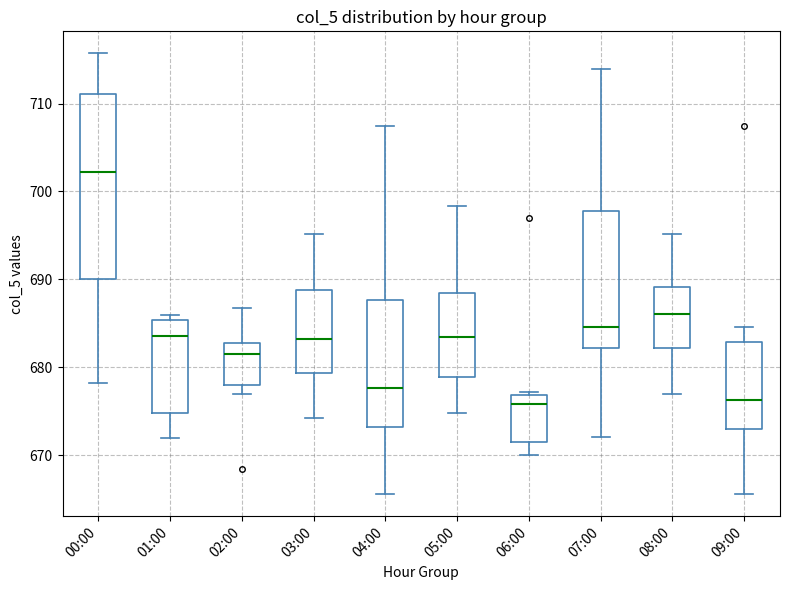

Reading left to right, read every box against the y-axis: the position of its median line, the range the box covers, and the ends of its whiskers. The values are not printed on the chart, so give them approximately, as read against the axis.

00:00: median 702, box 690 to 711, whiskers 678 to 716
01:00: median 684, box 675 to 685, whiskers 672 to 686
02:00: median 682, box 678 to 683, whiskers 677 to 687
03:00: median 683, box 679 to 689, whiskers 674 to 695
04:00: median 678, box 673 to 688, whiskers 666 to 708
05:00: median 684, box 679 to 689, whiskers 675 to 698
06:00: median 676, box 672 to 677, whiskers 670 to 677 (just above the box's upper edge)
07:00: median 685, box 682 to 698, whiskers 672 to 714
08:00: median 686, box 682 to 689, whiskers 677 to 695
09:00: median 676, box 673 to 683, whiskers 666 to 685